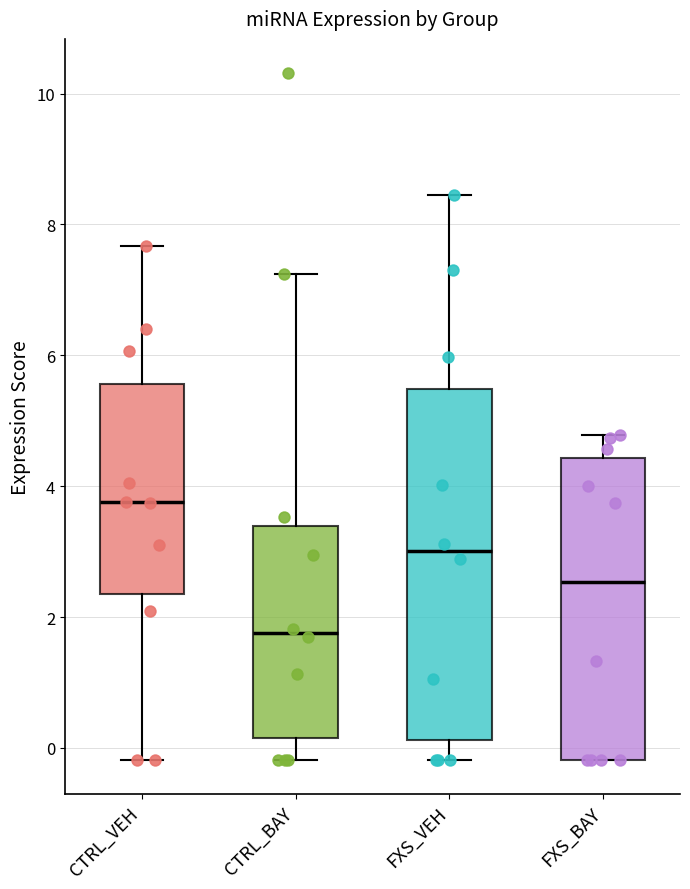

Which box is the tallest, from its lower edge to its upper edge?

FXS_VEH